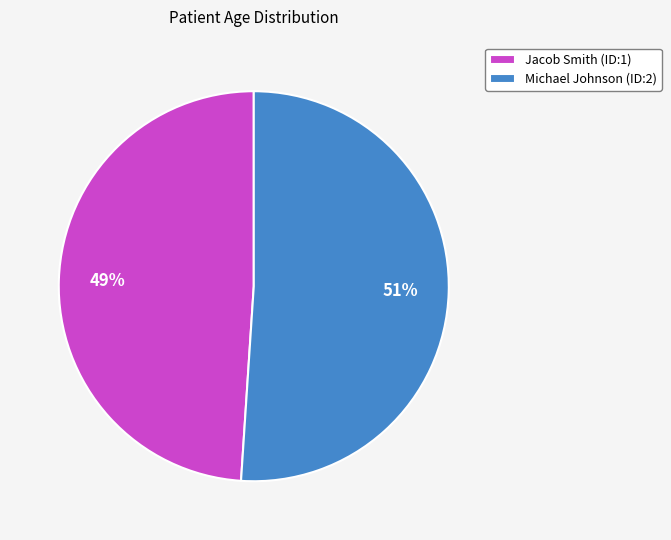

What is the largest slice in the pie chart?

Michael Johnson (ID:2)